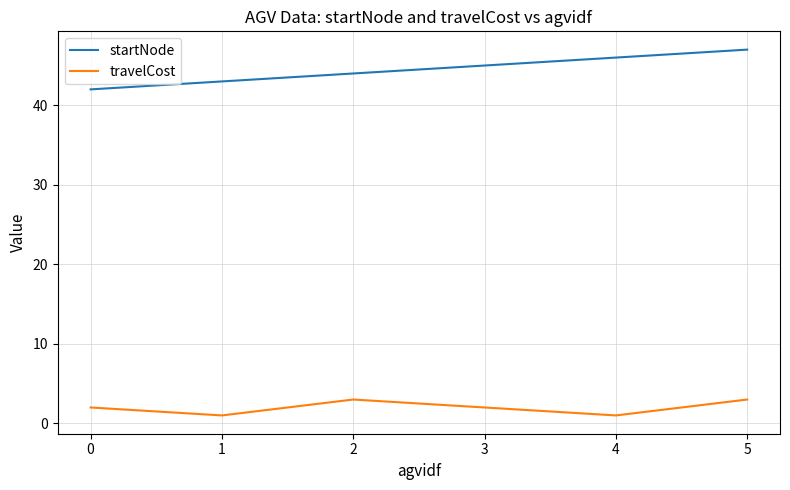

At 5, list the series in order from smallest to largest.

travelCost, startNode